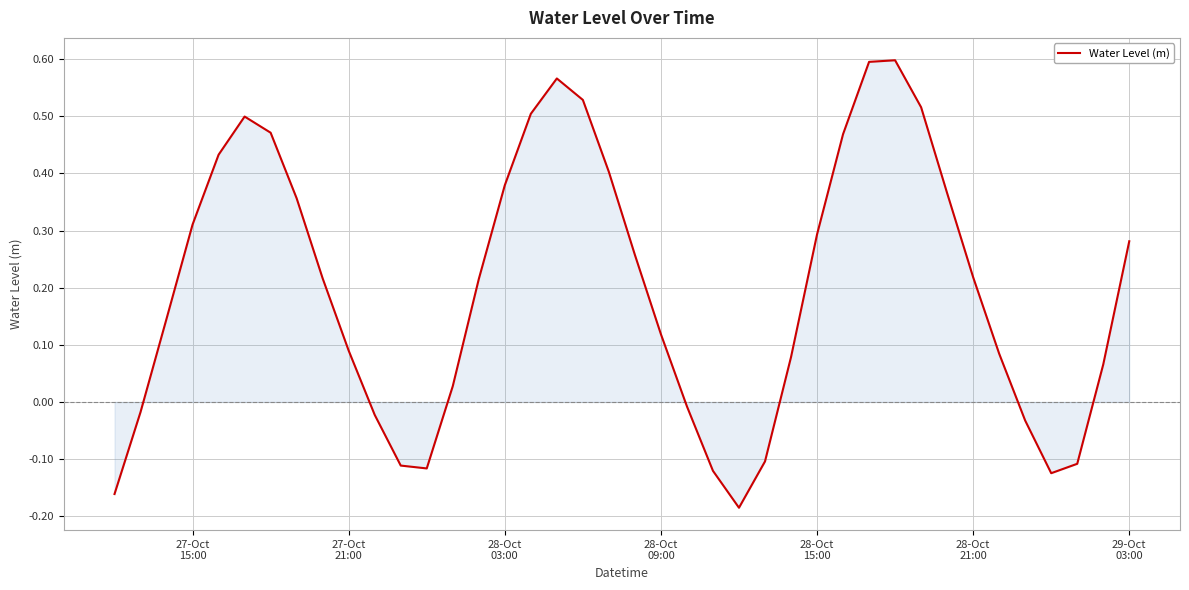

What is the difference between the maximum and minimum values?

0.8